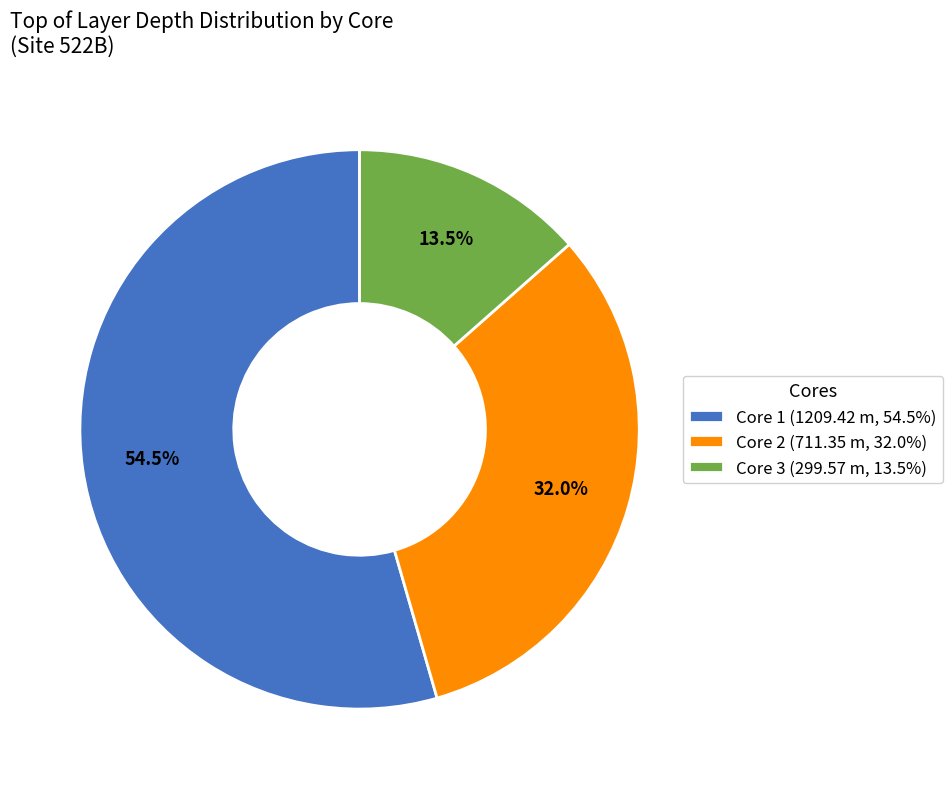

What percentage do Core 2 (711.35 m, 32.0%) and Core 3 (299.57 m, 13.5%) together represent?

45.5%